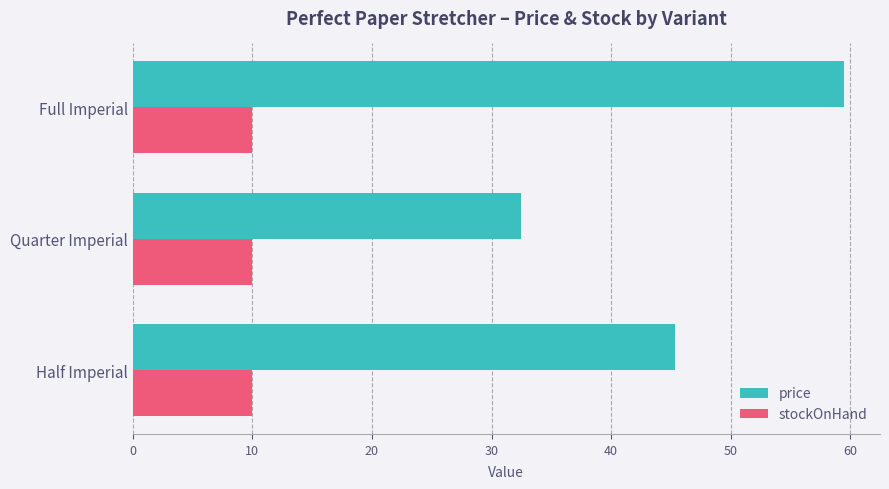

What is the sum of the stockOnHand values at Full Imperial and Half Imperial?

20.0